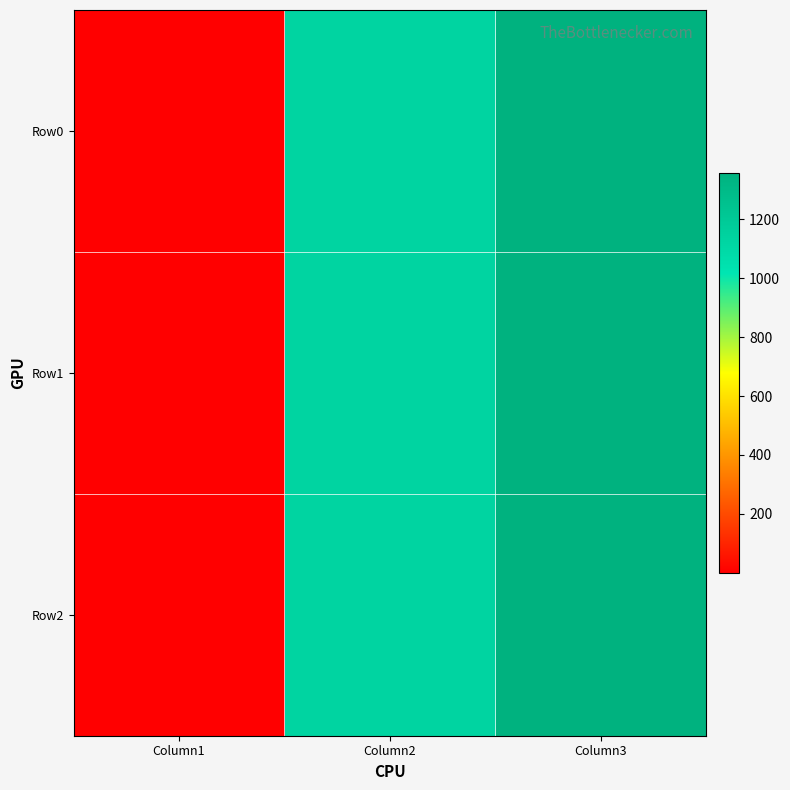

How many categories are shown in the chart?

3